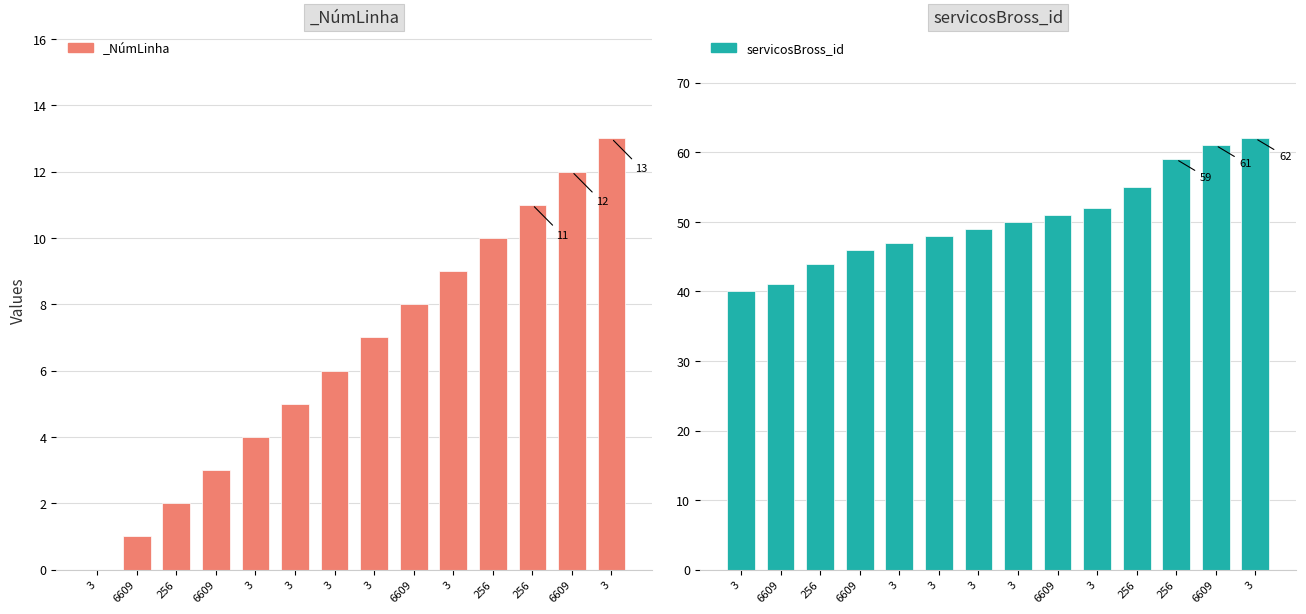

What is the value of the 2nd bar from the left?

41